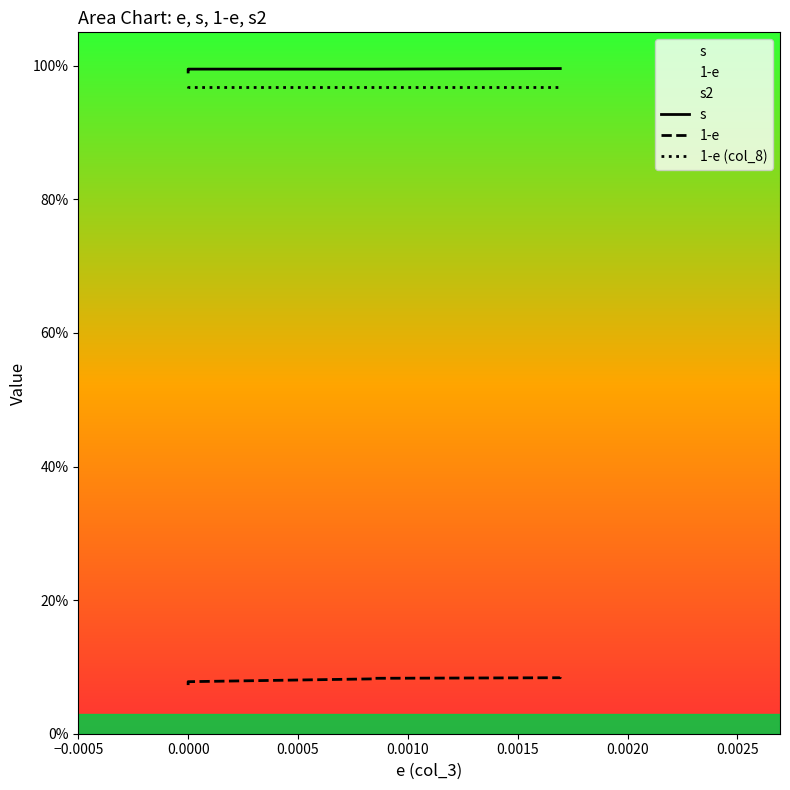

At how many categories does at least one series exceed 0?

10